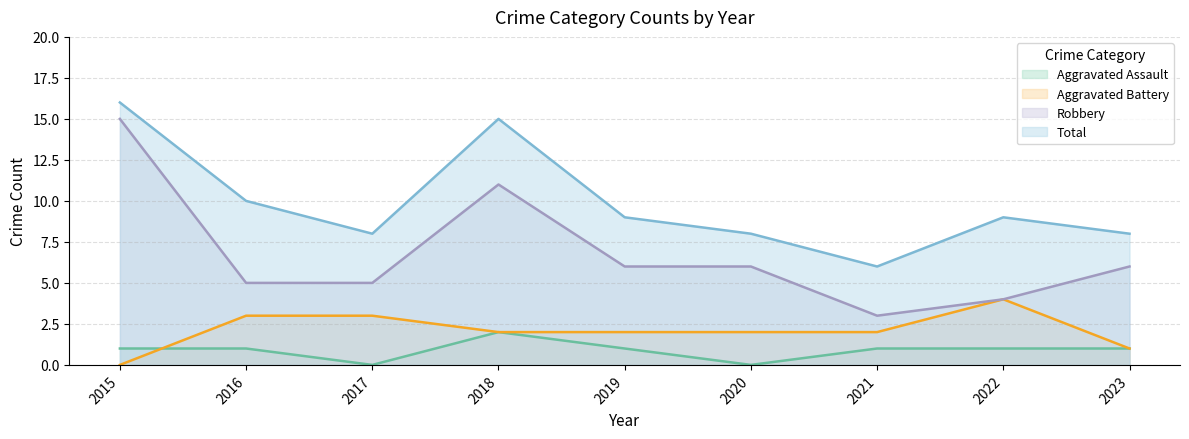

Does the chart display data point markers on the line(s)?

No